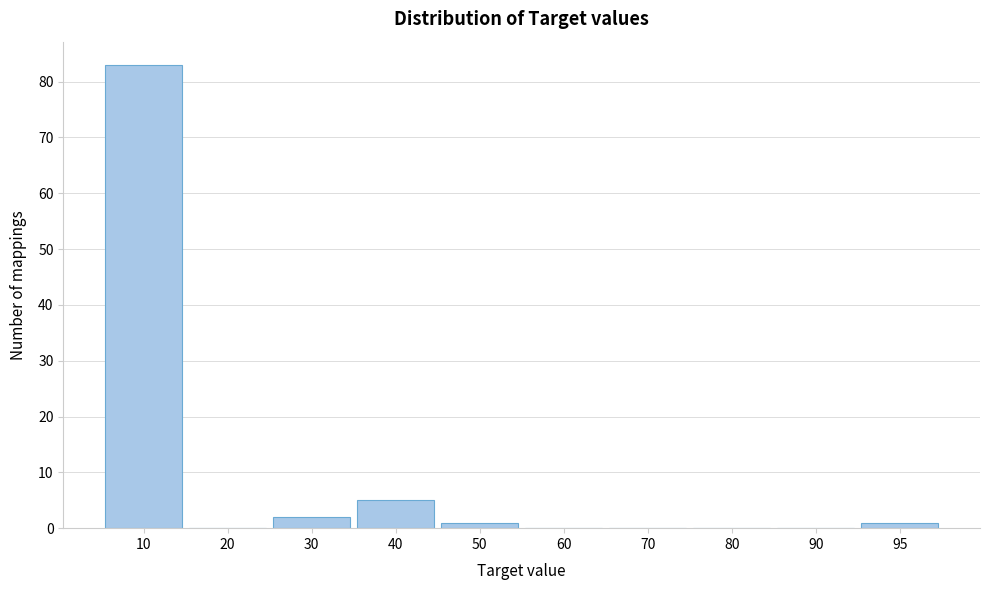

Reading left to right, what are all the values shown in this chart?

10=83	20=0	30=2	40=5	50=1	60=0	70=0	80=0	90=0	95=1